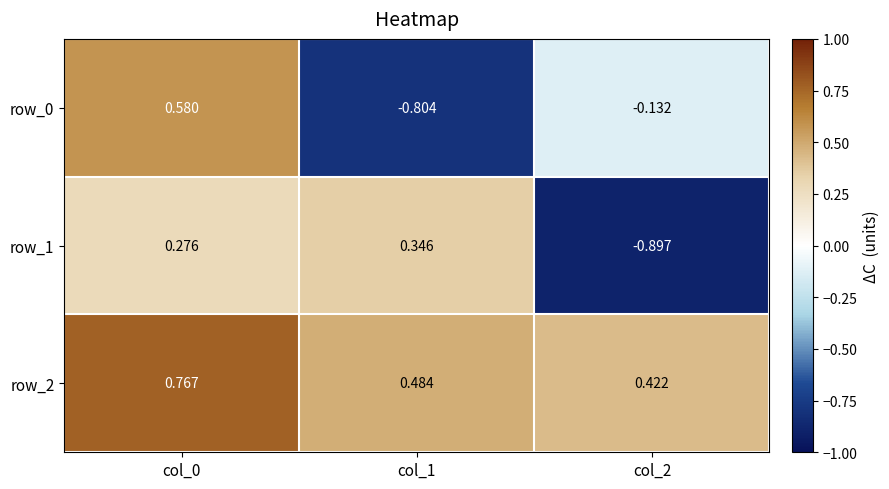

What is the sum of all row_1 values?

-0.3